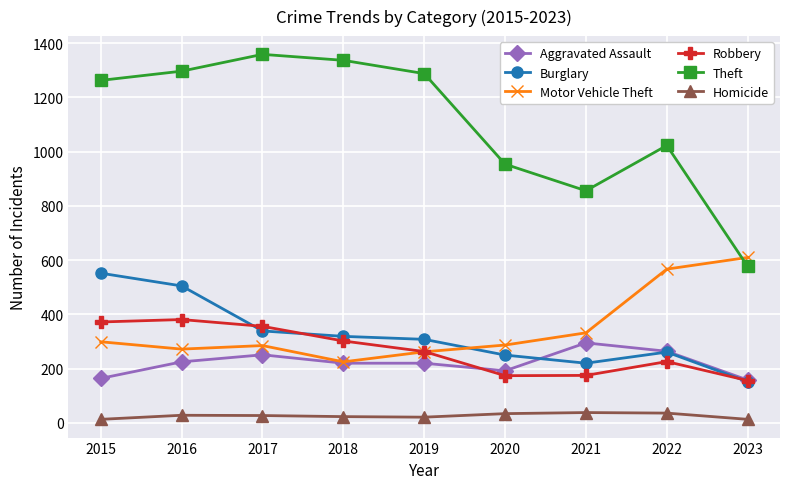

At how many categories does at least one series exceed 973?

6